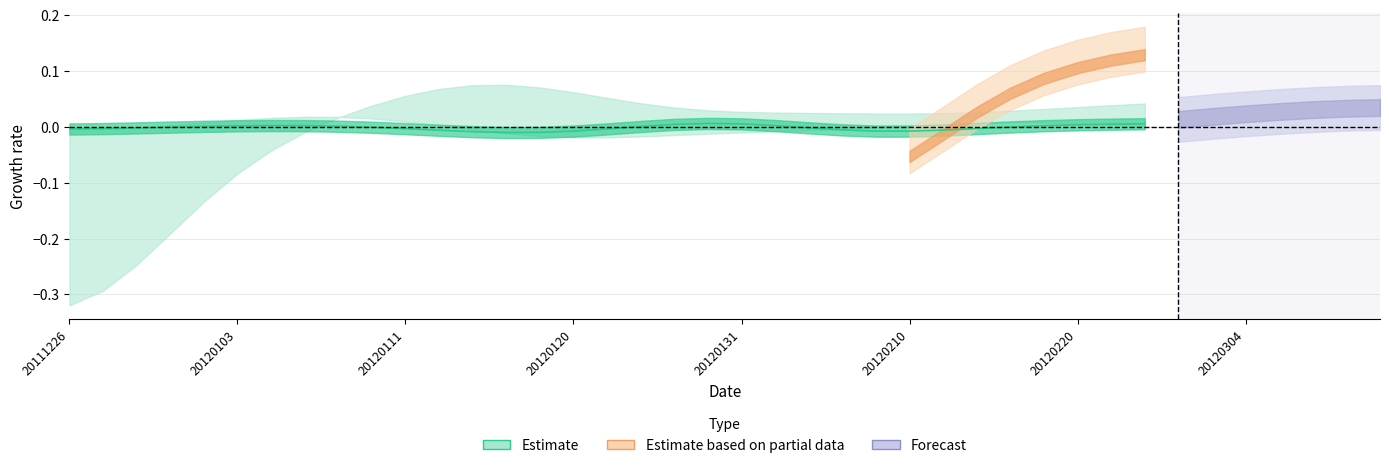

At how many categories does at least one series exceed 0?

40